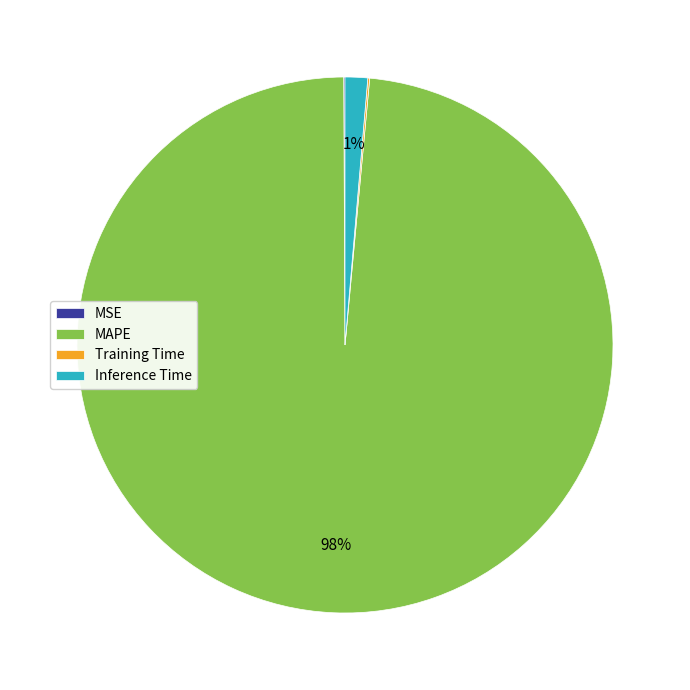

What is the largest slice in the pie chart?

MAPE